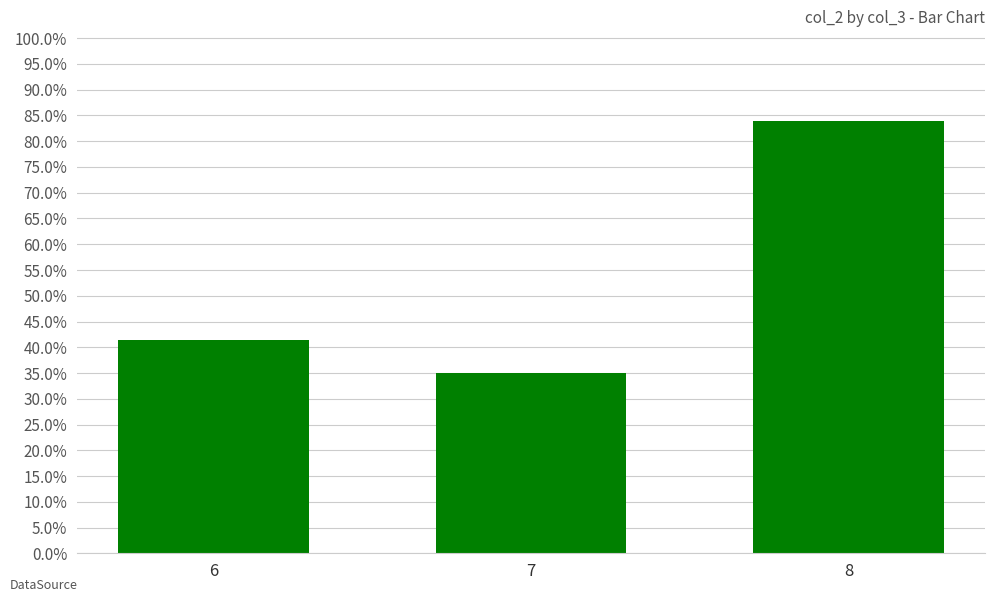

The value at 6 is 41.3. True or false?

True